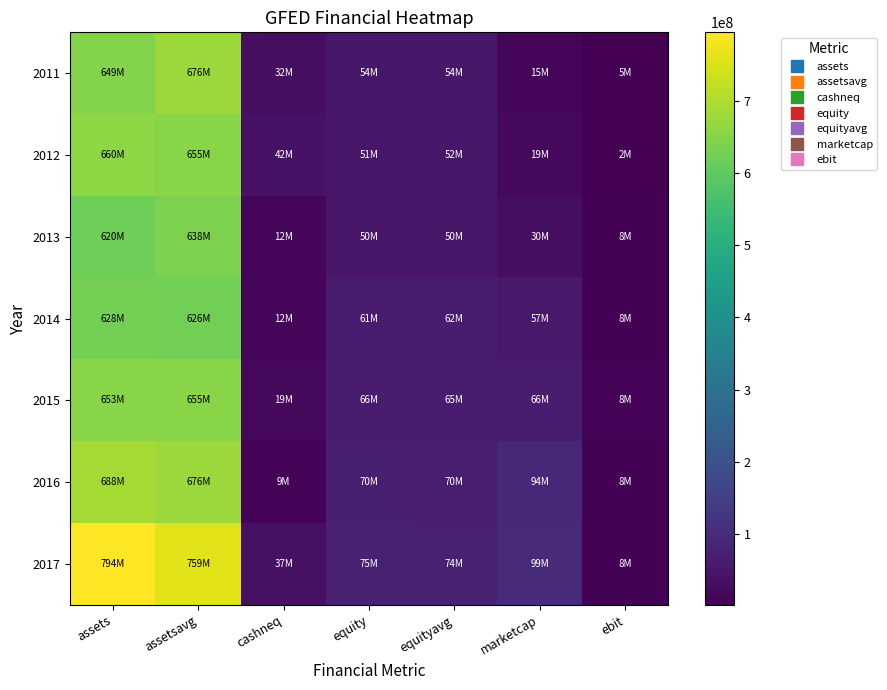

Which series changed the most between assets and equityavg?

2017